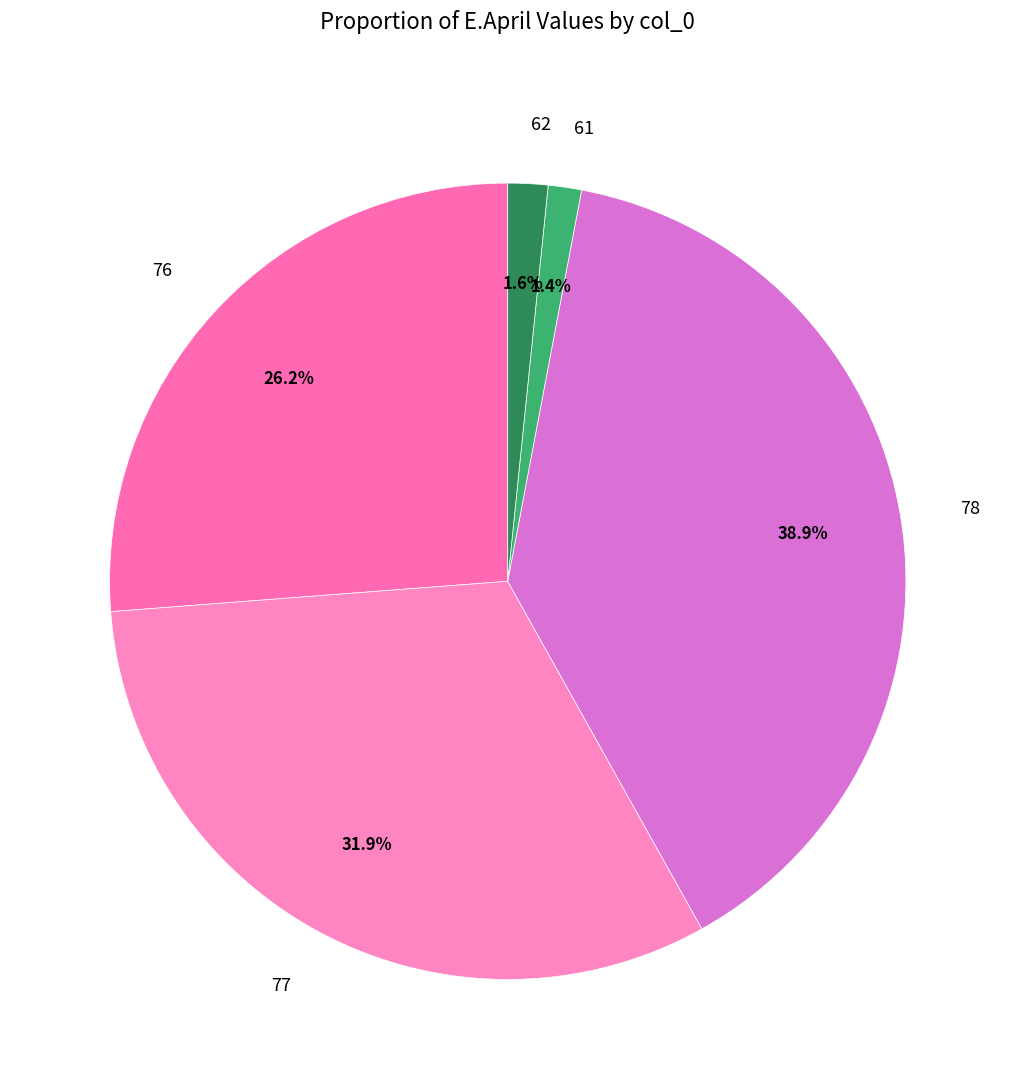

Combined, what portion of the pie is 61 and 78?

40.3%